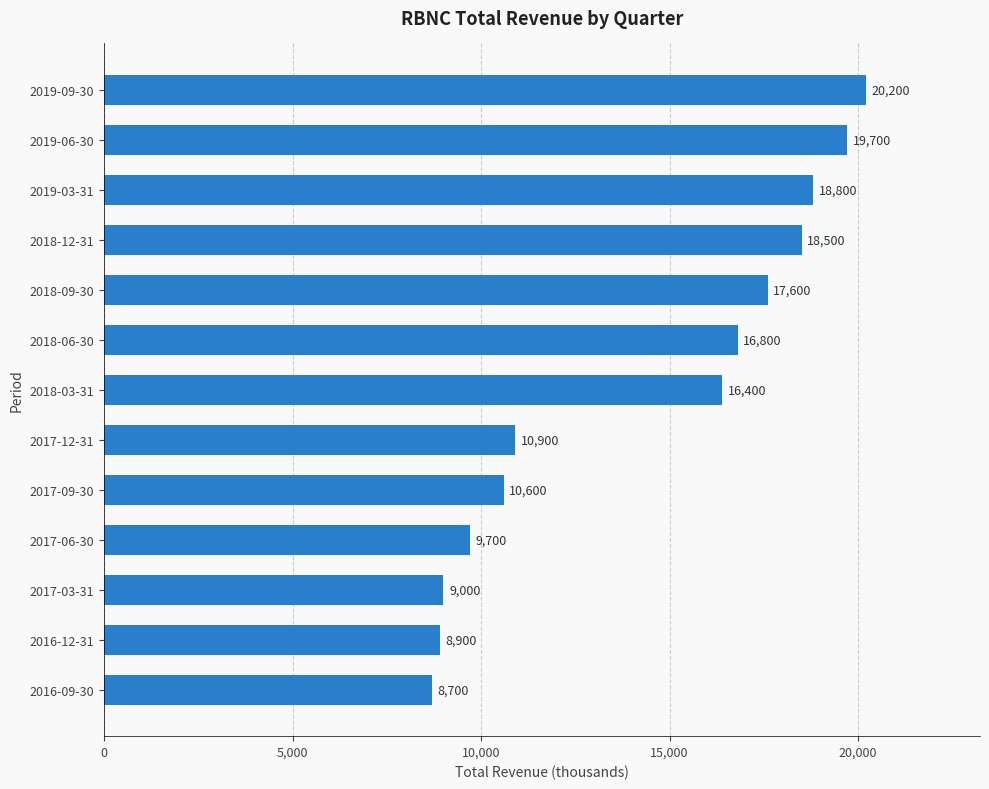

The chart shows a value of 11869 at 2017-03-31. True or false?

False